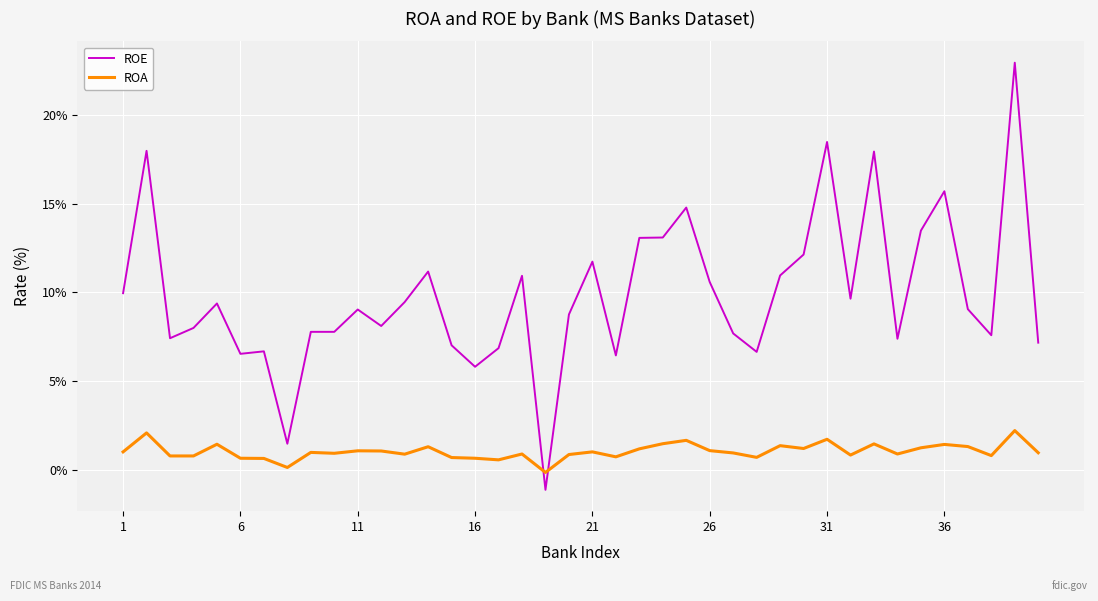

Which series has the widest spread of values?

ROE